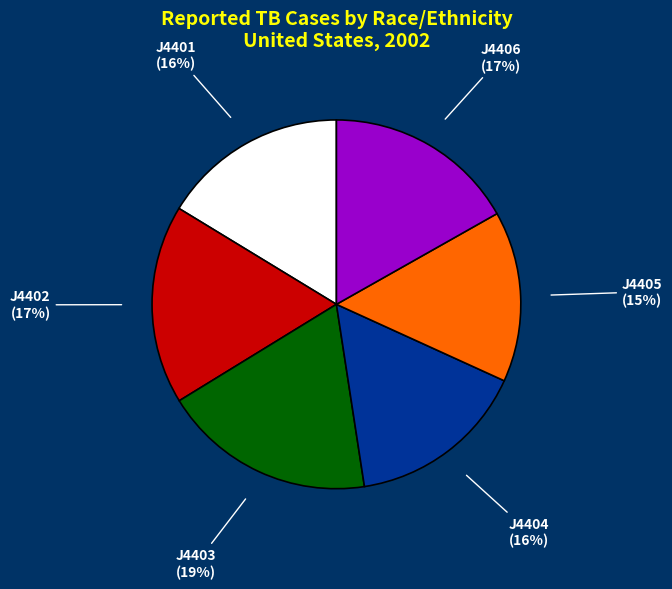

Between J4403 and J4402, which is larger?

J4403